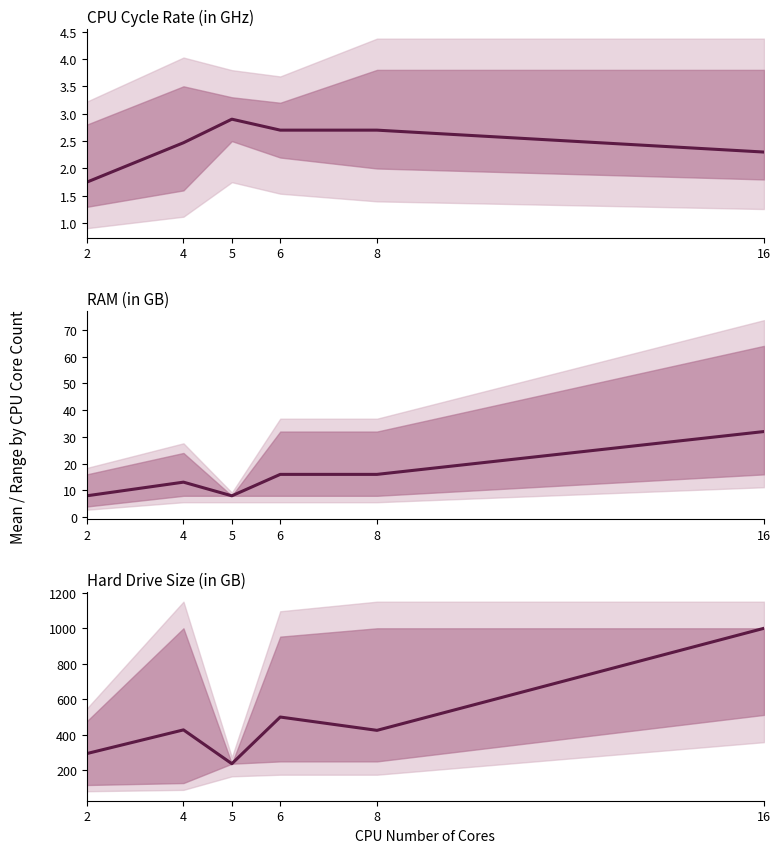

Reading right to left, what are all the values shown in this chart?

CPU Cycle Rate (in GHz): 2.3	2.7	2.7	2.9	2.5	1.8
RAM (in GB): 32.0	16.0	16.0	8.0	13.1	8.0
Hard Drive Size (in GB): 1000.0	425.0	500.0	237.0	427.6	294.0